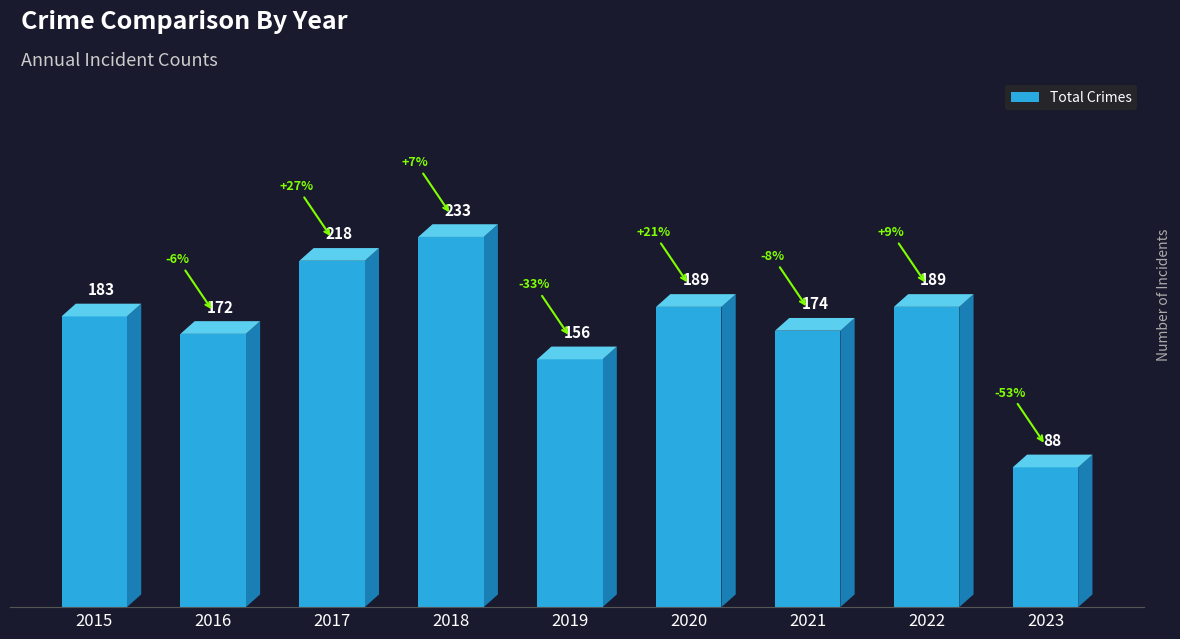

What is the difference between the values at 2020 and 2015?

6